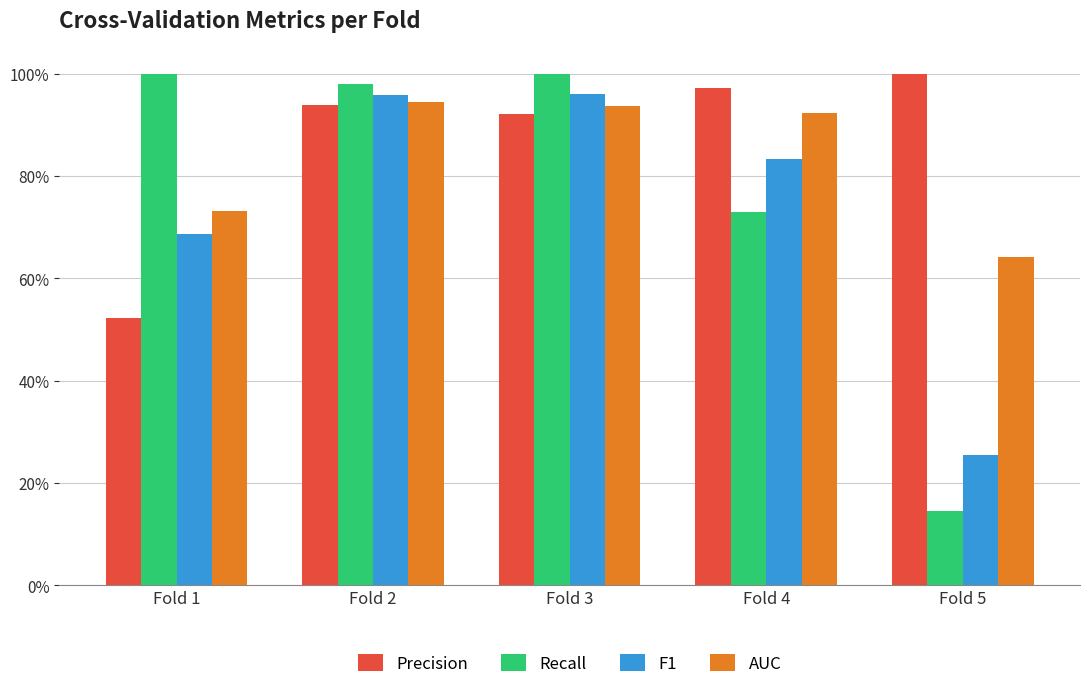

What is the sum of the F1 values at Fold 2 and Fold 3?

1.9